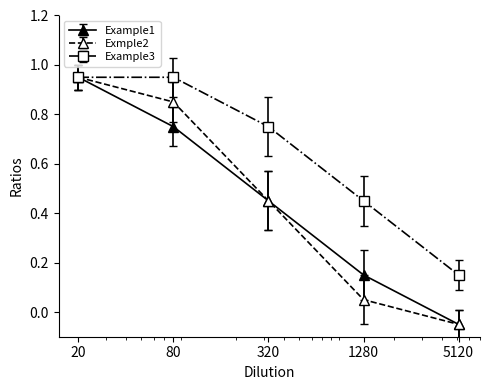

True or false: Example1 has more than 2 points higher than both neighbors.

False